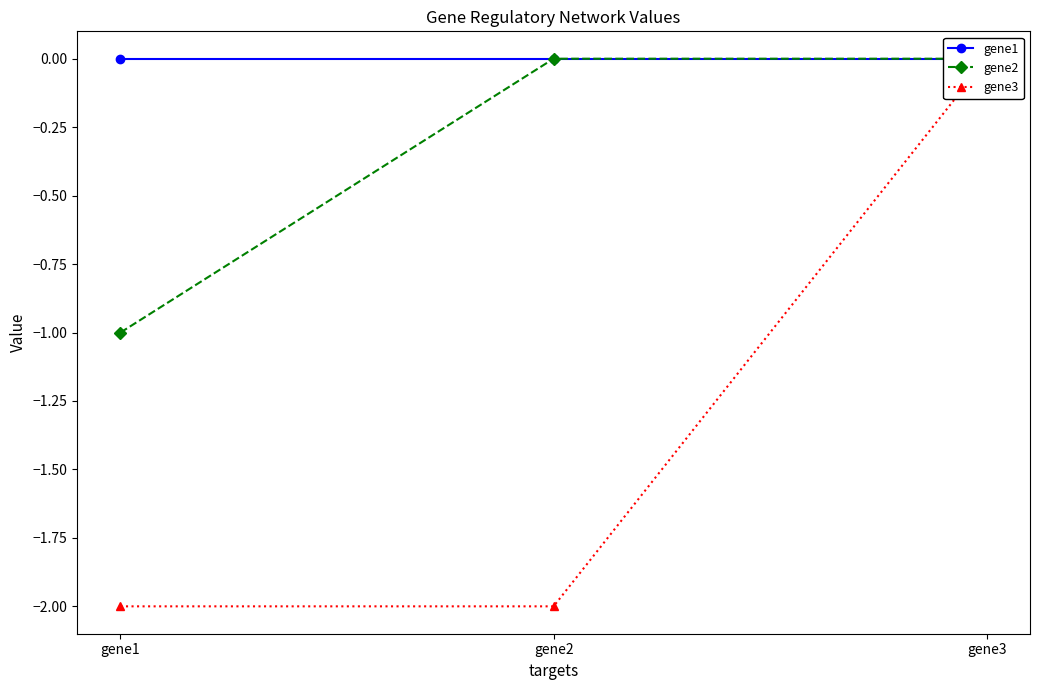

Which series has the widest spread of values?

gene3